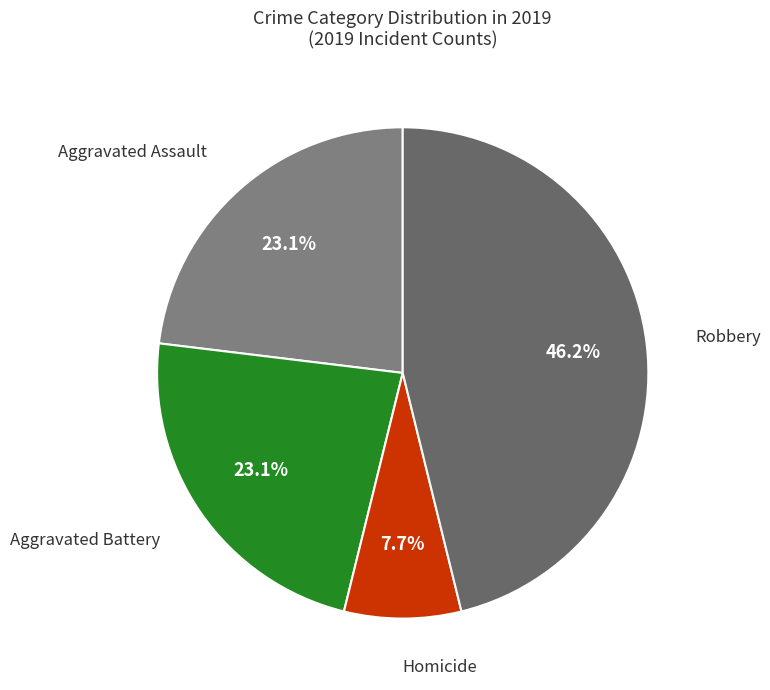

What is the largest slice in the pie chart?

Robbery